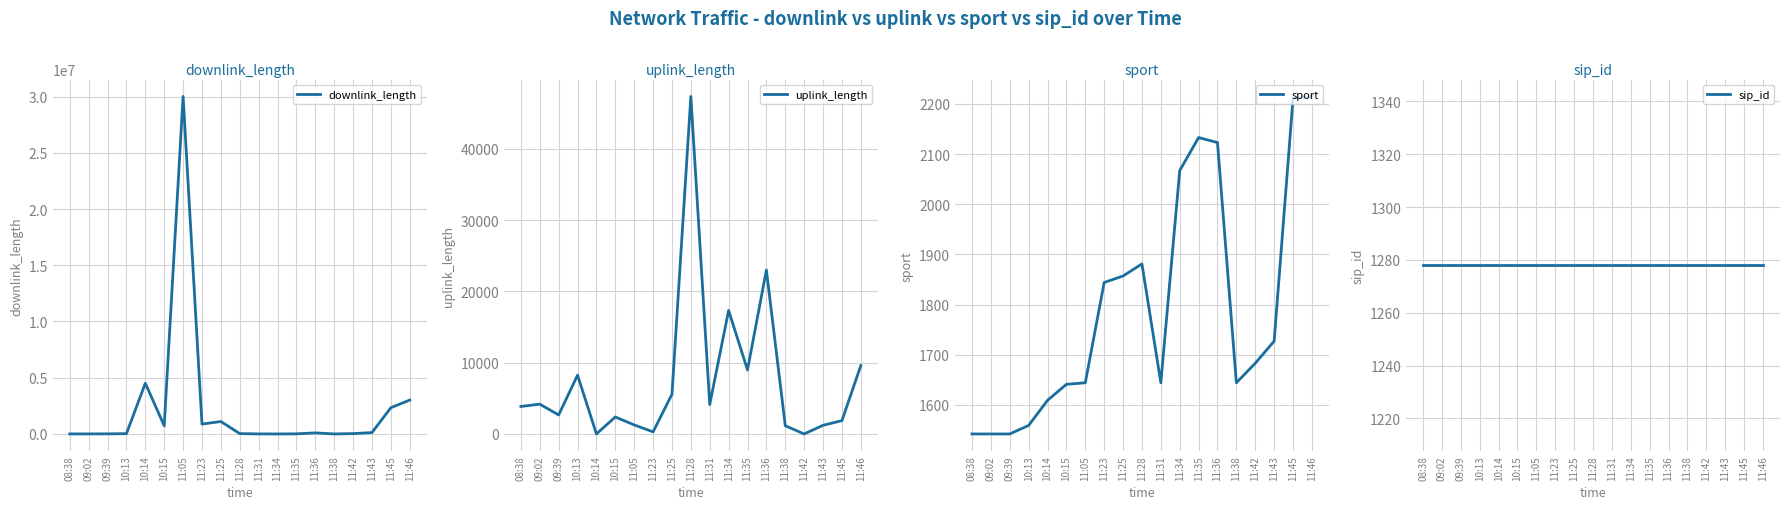

True or false: sport has a value of 1542 at 09:02.

True